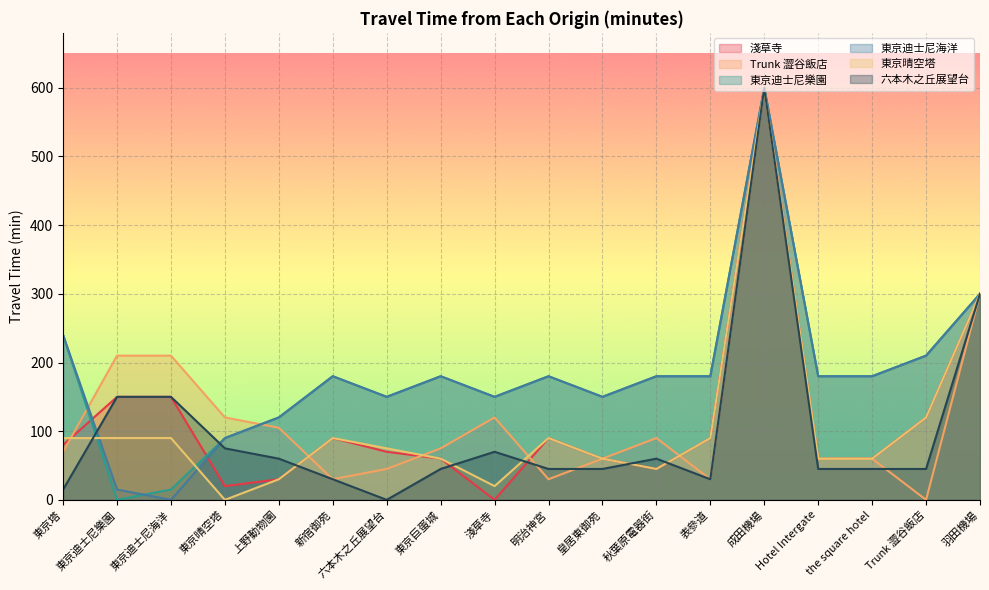

What is the difference between the second highest and second lowest values in the 東京迪士尼樂園 series?

285